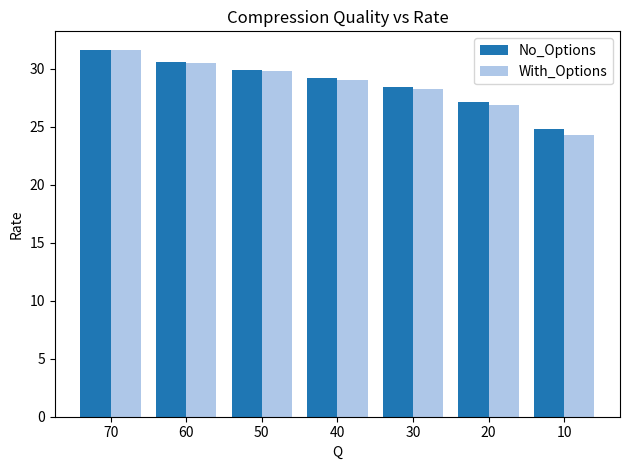

Is it true that With_Options equals 17.9 at 20?

False